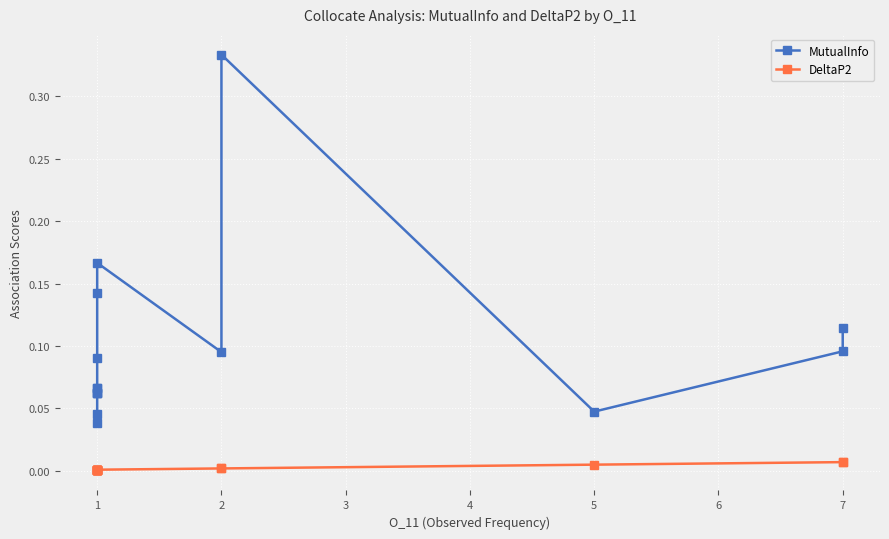

Is this an area chart (filled region under the line)?

No